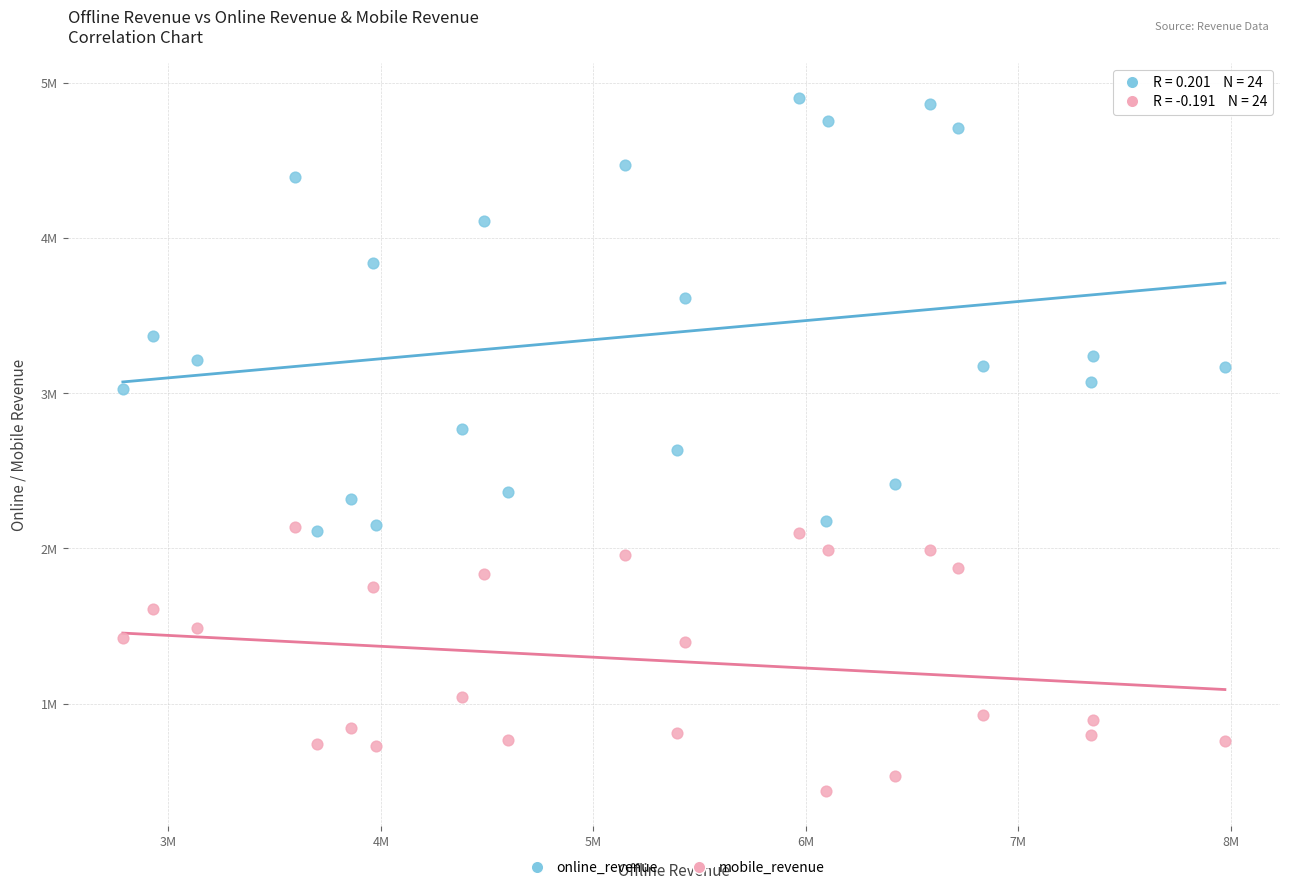

Which series contains the highest Y value?

online_revenue